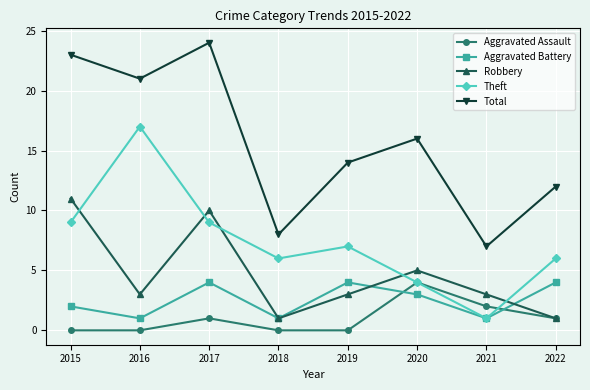

True or false: Aggravated Assault and Total intersect in this chart.

False